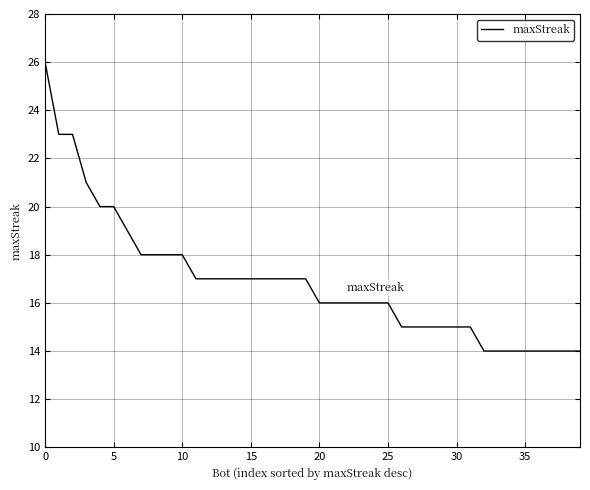

What is the difference between the maximum and minimum values?

12